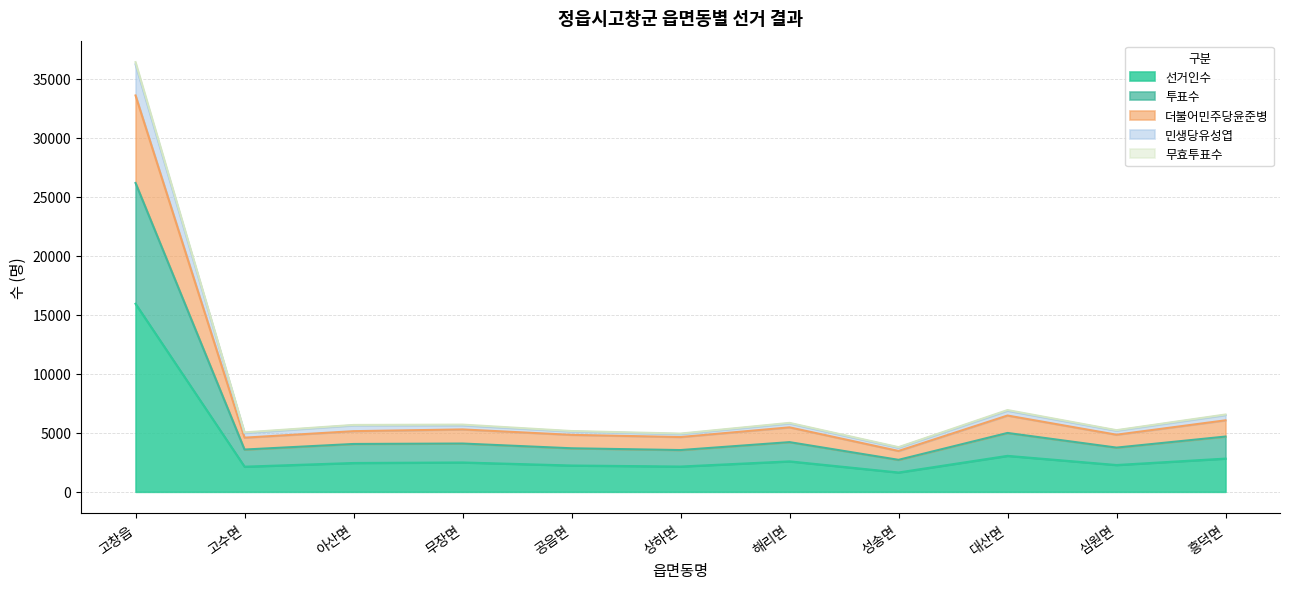

True or false: 더불어민주당윤준병 and 투표수 intersect in this chart.

False